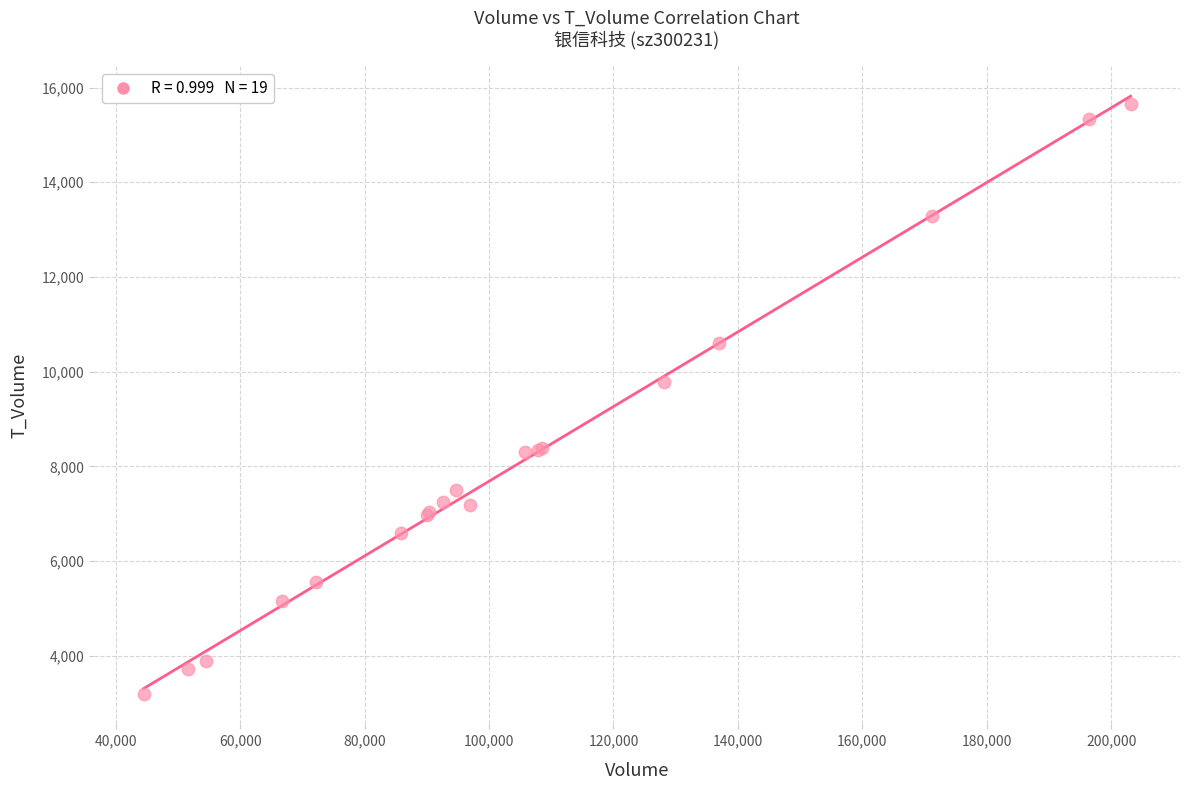

What Y value in the scatter plot is closest to 9417?

9775